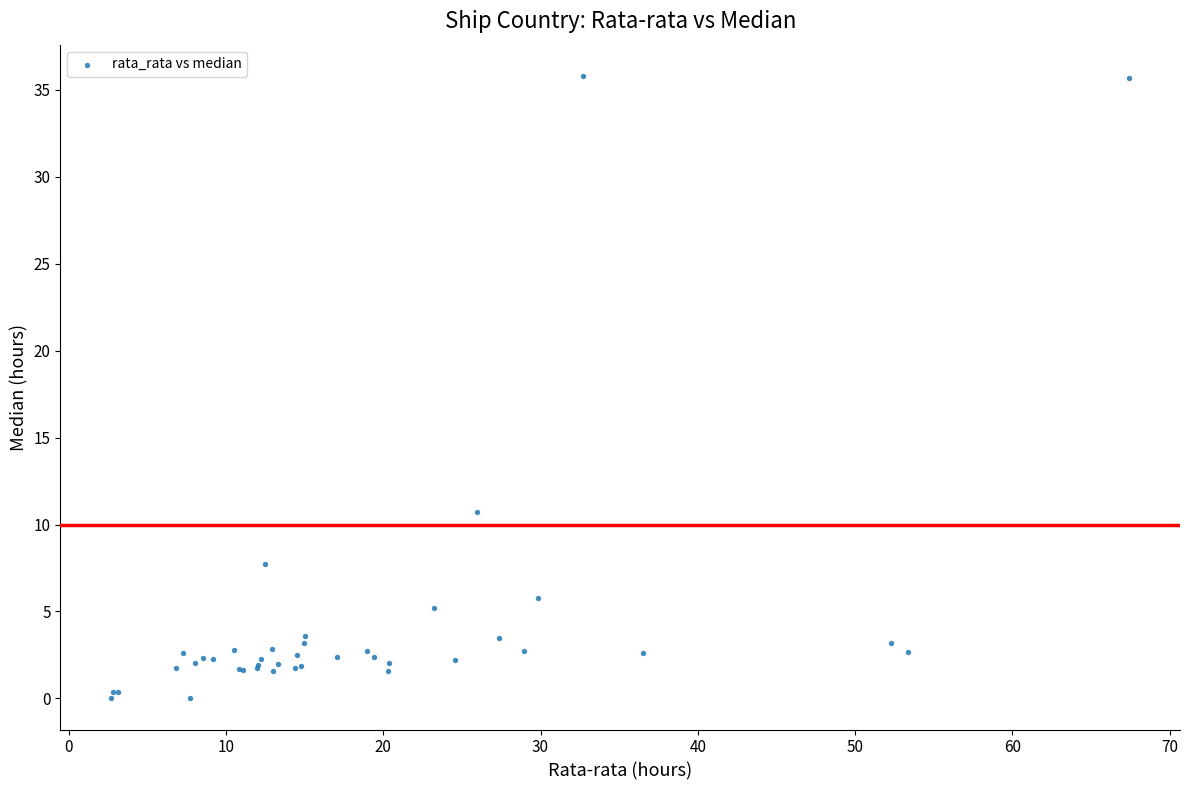

What Y value in the scatter plot is closest to 17?

10.7